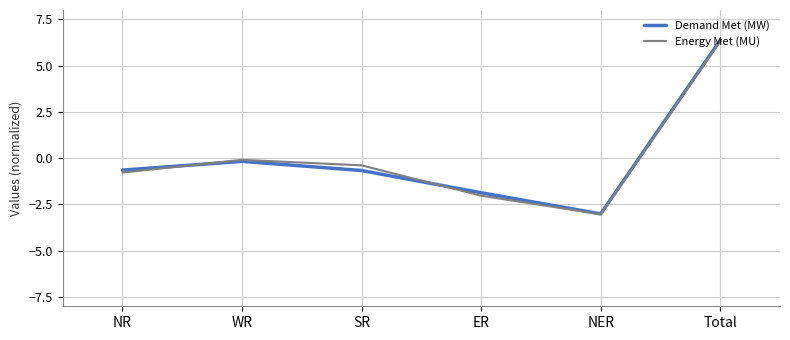

At which category is the sum across all series the highest?

Total